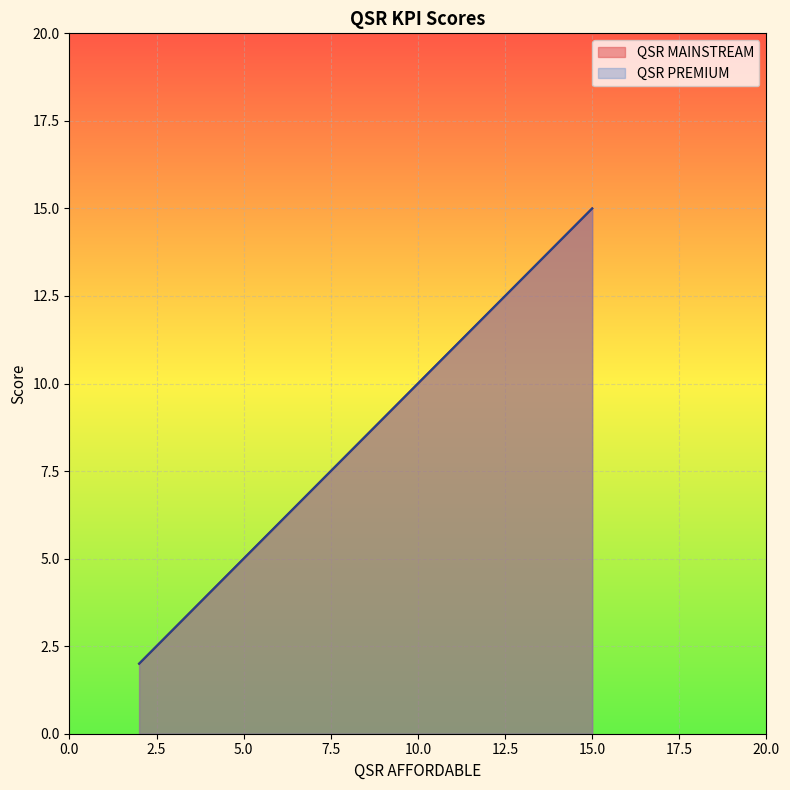

Rank the series at 8 from lowest to highest value.

QSR MAINSTREAM, QSR PREMIUM